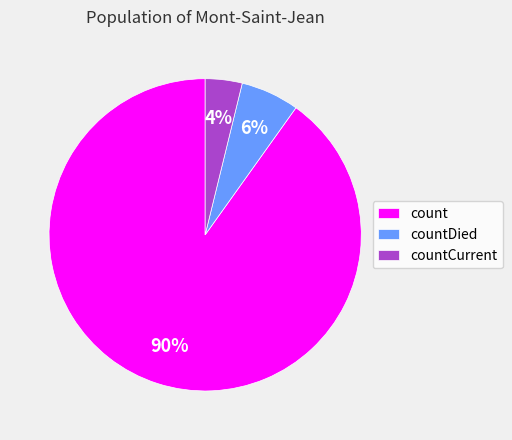

To the nearest percent, what percentage of the pie is count?

90%